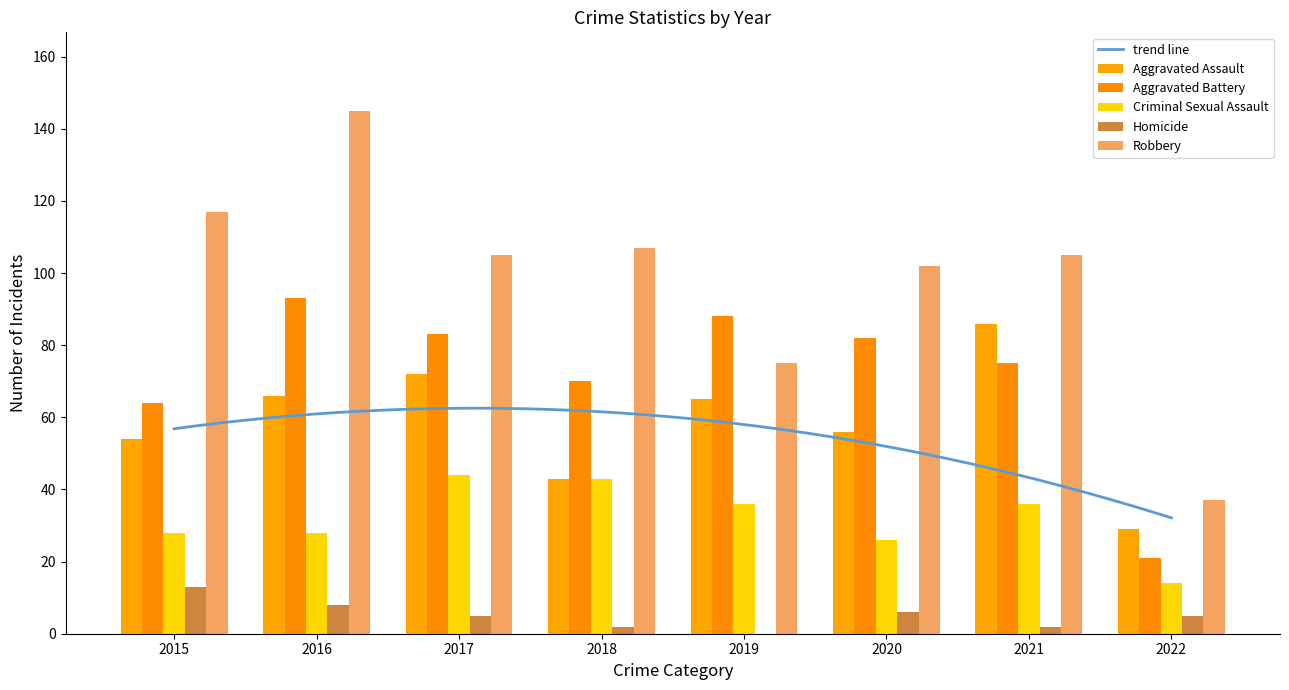

The Robbery series shows 189 at 2018. True or false?

False